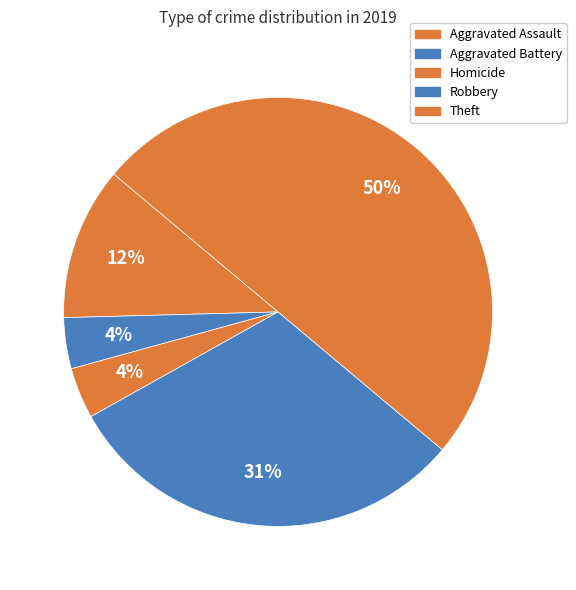

How many slices are in this pie chart?

5